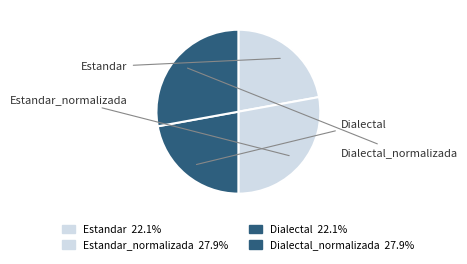

What is the smallest slice in the pie chart?

Estandar